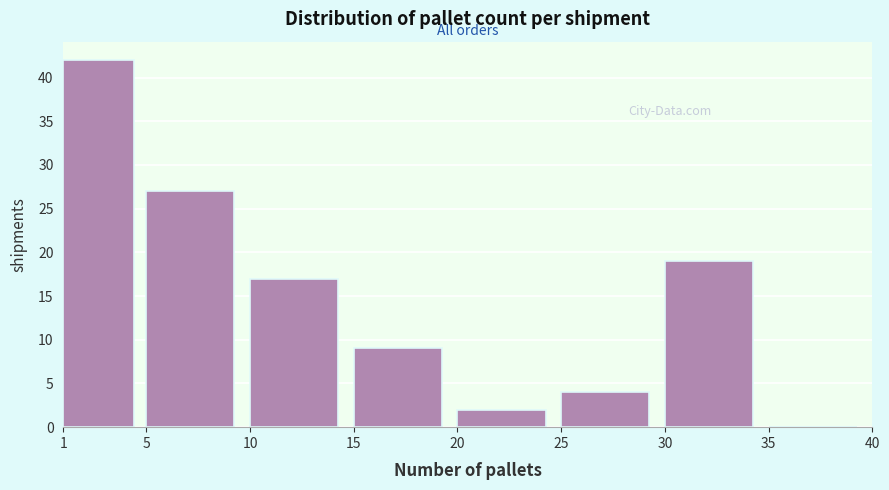

Reading left to right, transcribe this chart: for each bar, give the range it covers on the x-axis and its height. The values are not printed on the chart, so give them approximately, as read against the axis.

1 to 5: 42
5 to 10: 27
10 to 15: 17
15 to 20: 9
20 to 25: 2
25 to 30: 4
30 to 35: 19
35 to 40: 0